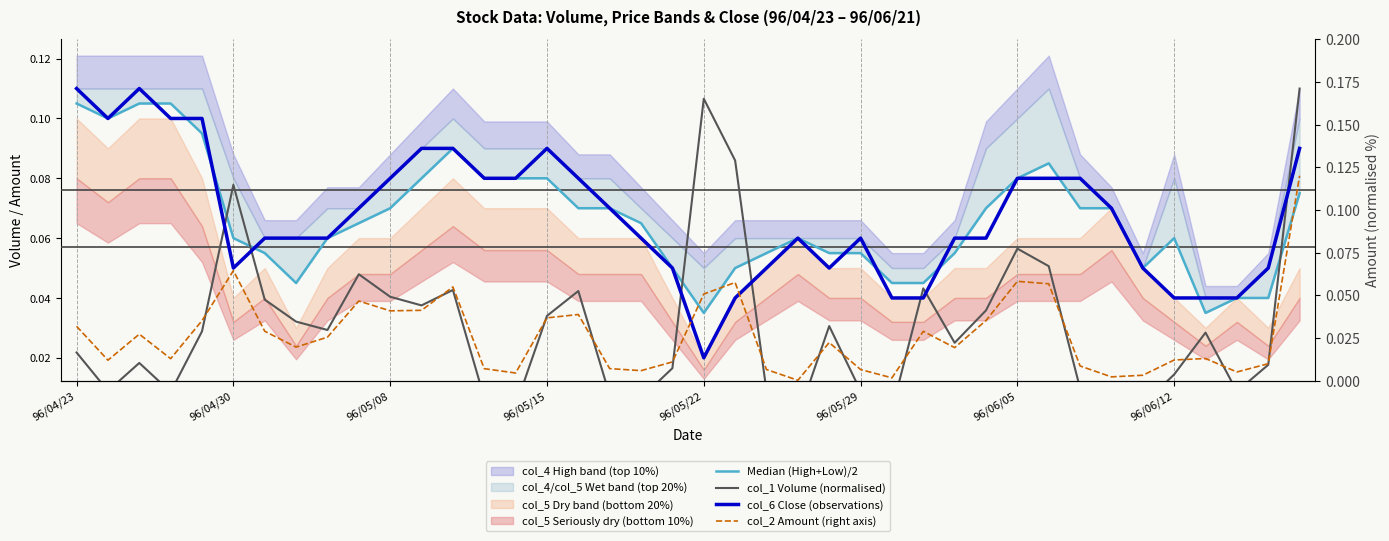

How many lines are shown in the chart?

4